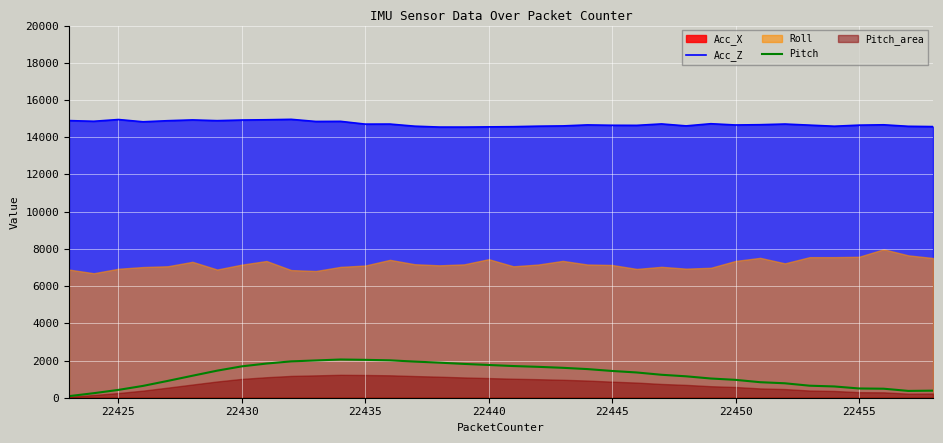

What is the maximum value for Acc_Z?

14960.0